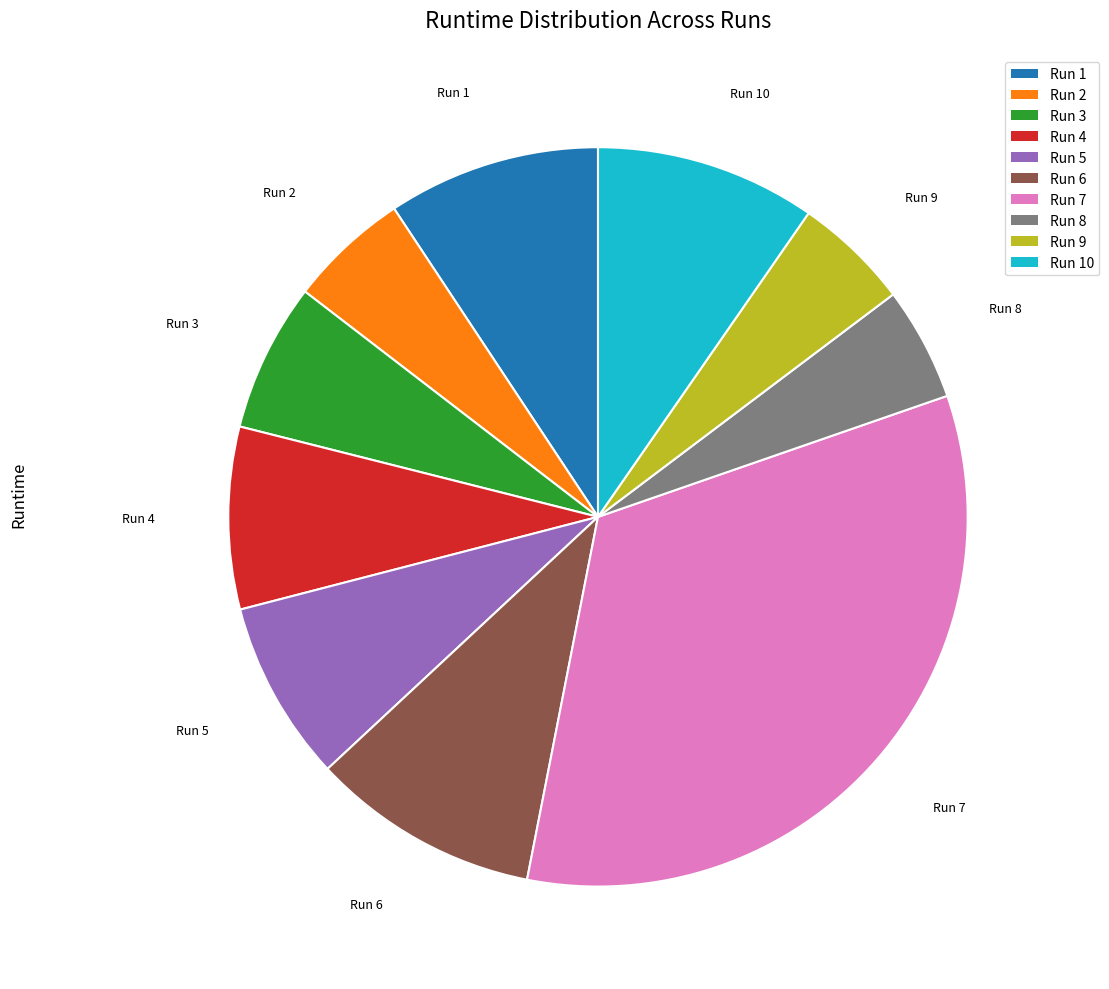

Does any single category account for the majority?

No